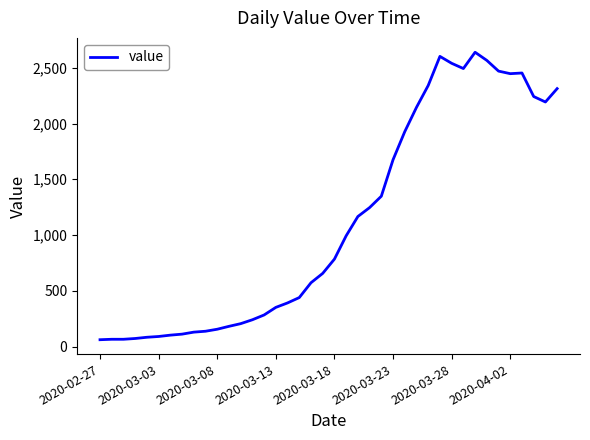

What is the smallest value displayed?

61